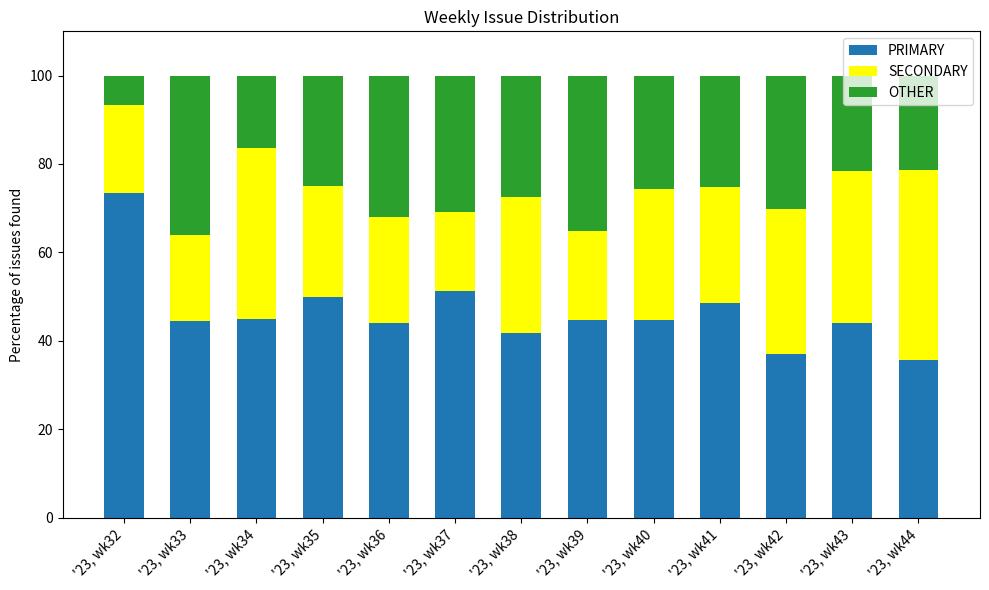

What is the total value across all series at '23, wk39?

100.0